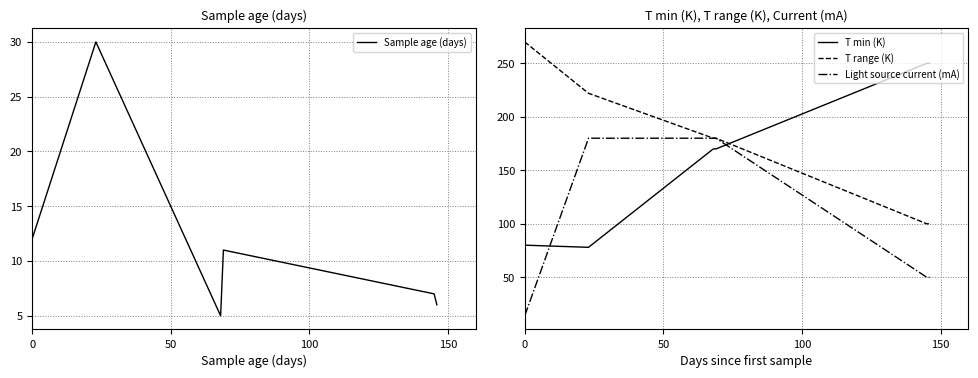

True or false: T min (K) and T range (K) intersect in this chart.

True